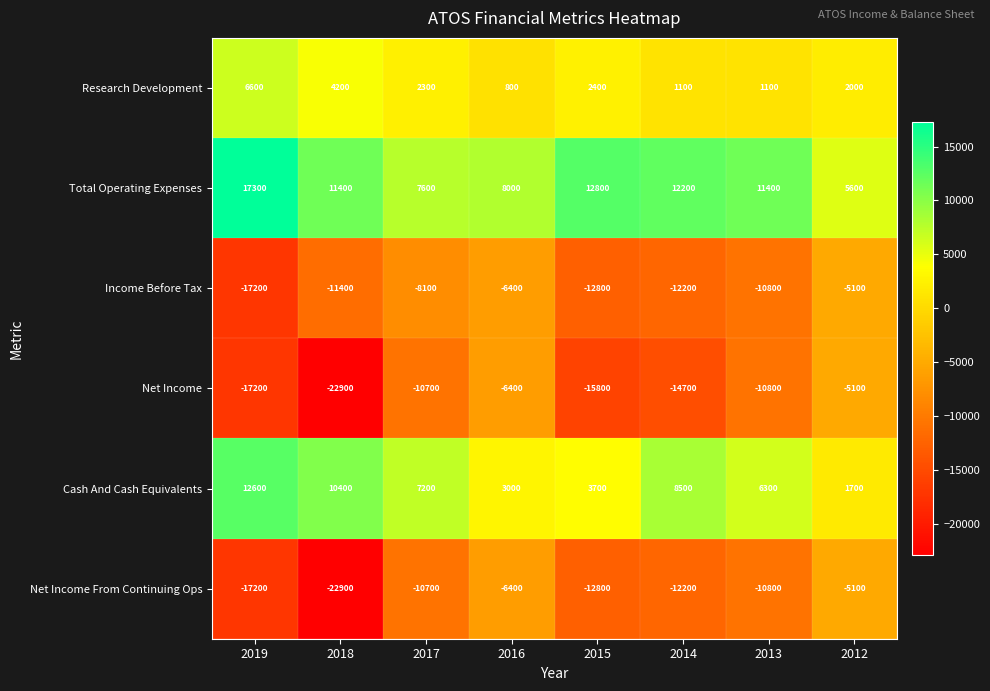

At which category does the chart reach its minimum across all series?

2018